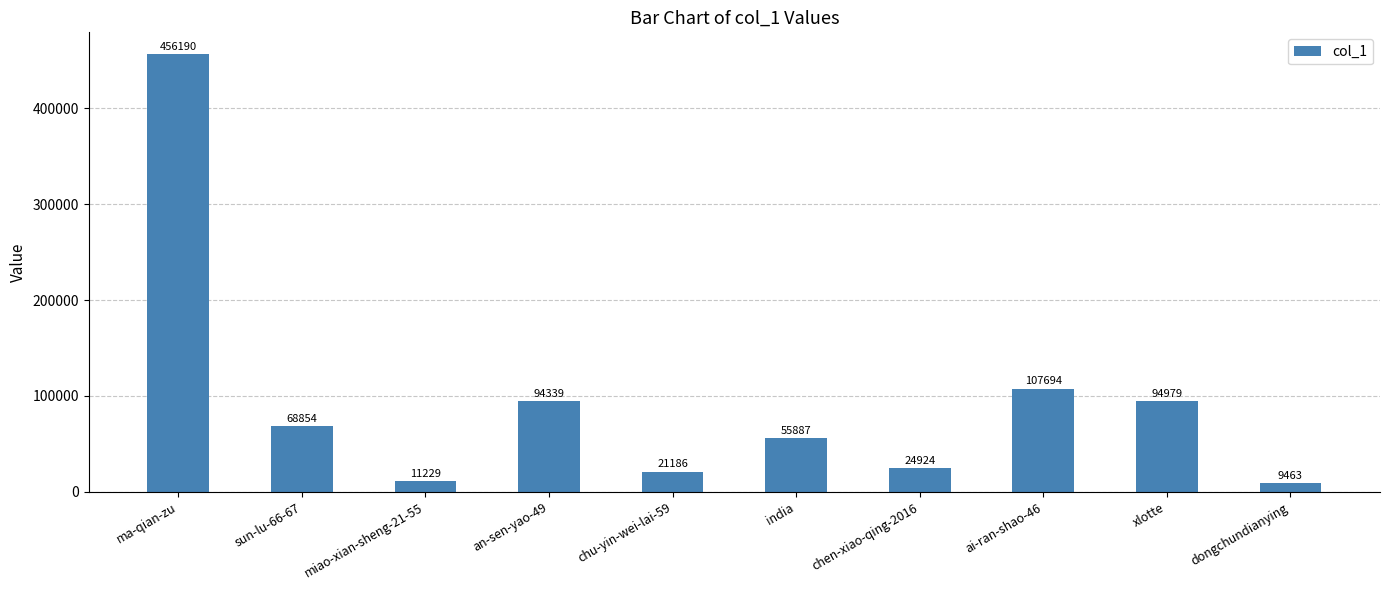

Which category has the lowest value across all series?

dongchundianying